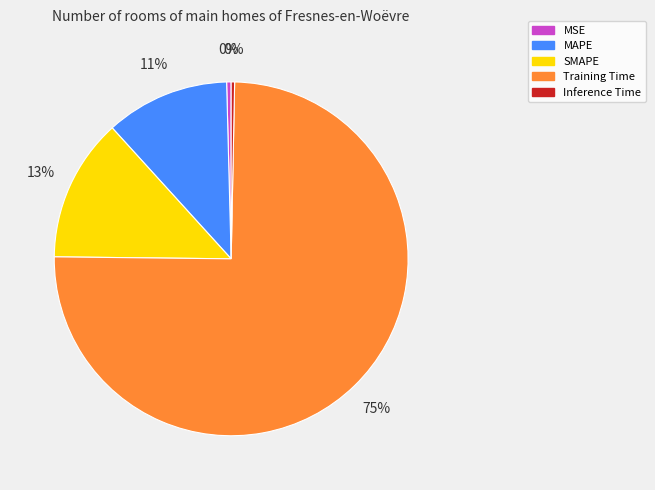

Is the sum of Inference Time and MAPE greater than half?

No